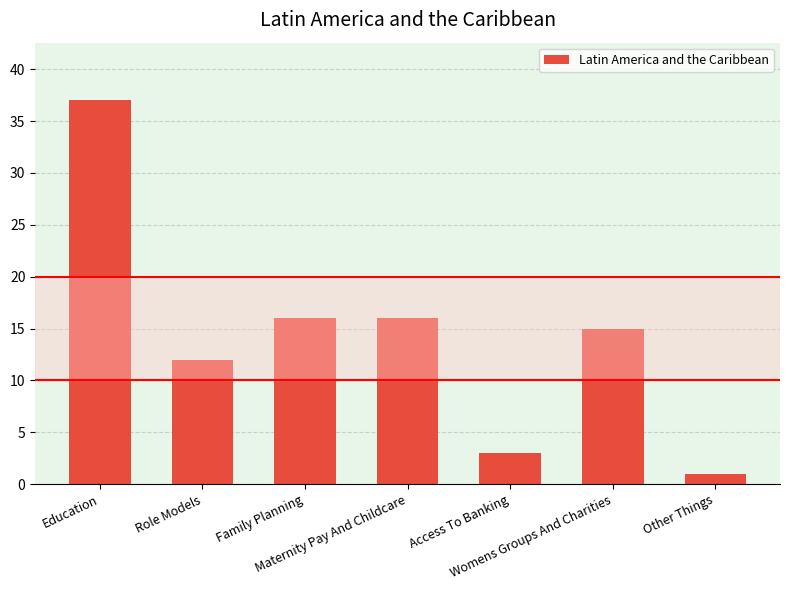

What is the label of the 4th bar from the right?

Maternity Pay And Childcare